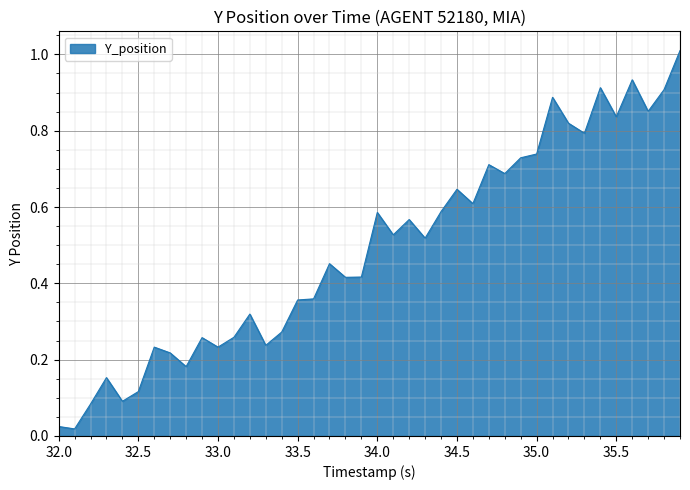

What is the greatest value displayed?

1.0